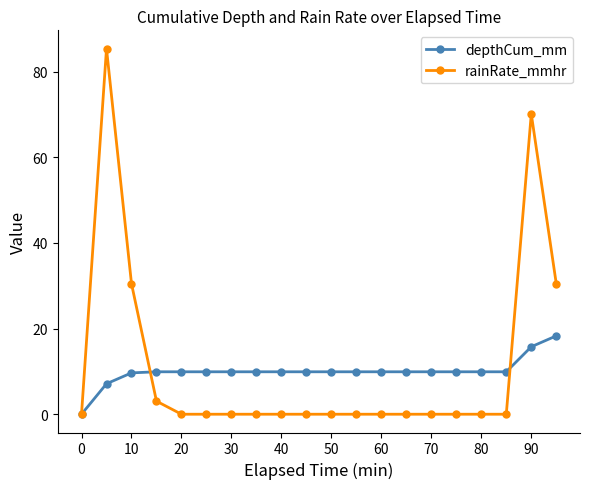

How many values in the depthCum_mm series are below 9?

2